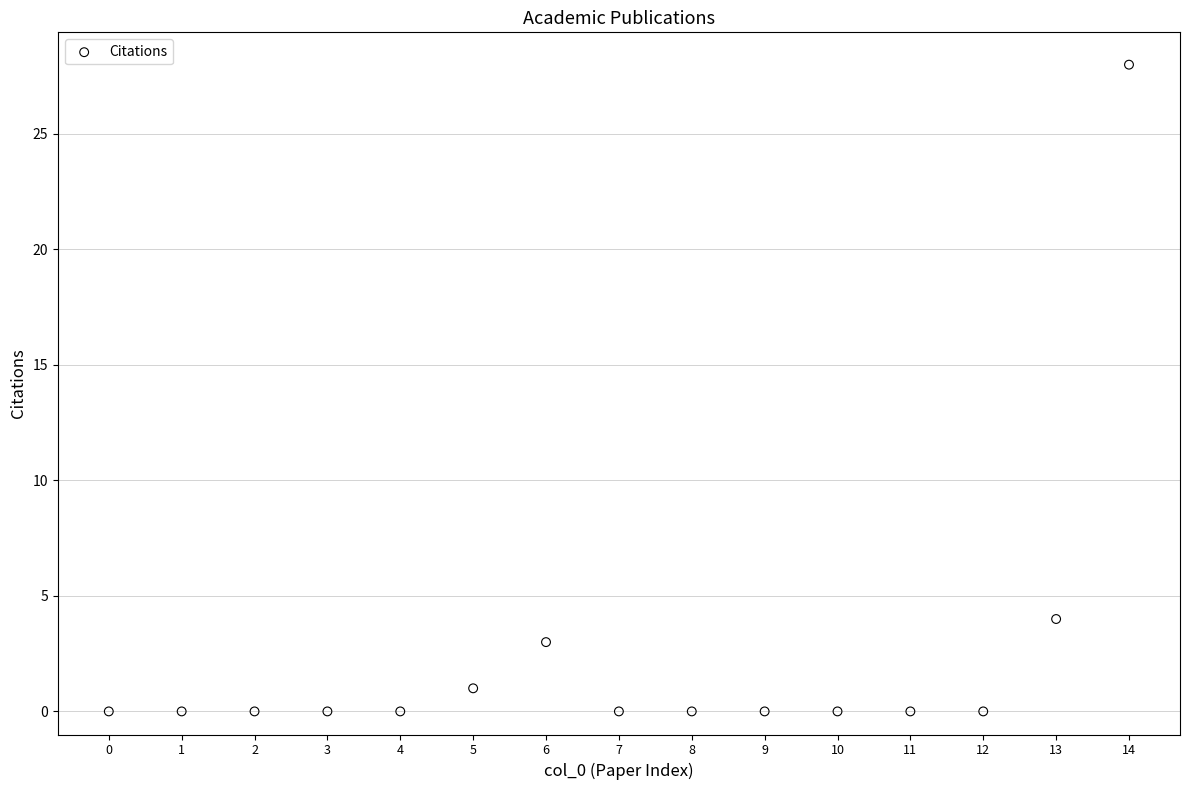

What Y value in the scatter plot is closest to 14?

4